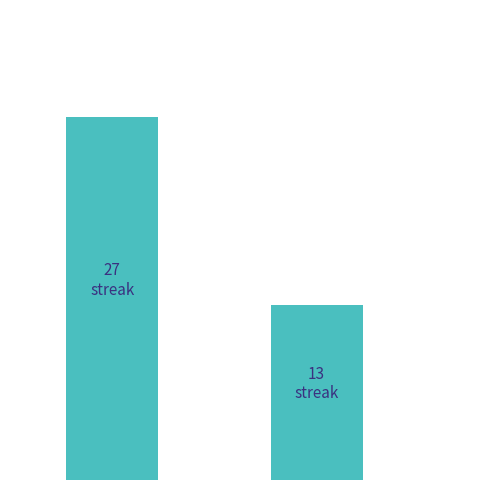

Reading left to right, list all the values displayed in this chart.

0=27	1=13